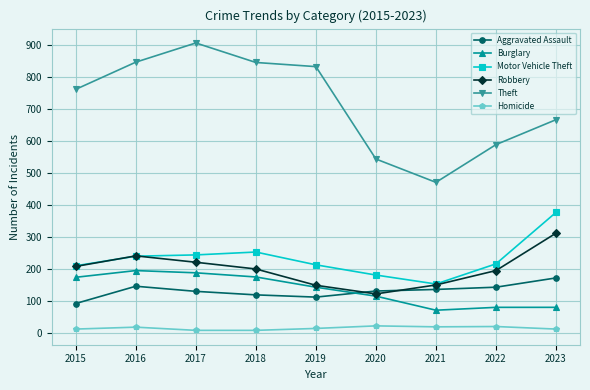

Is the value of Theft at 2017 greater than the value of Aggravated Assault at 2018?

Yes